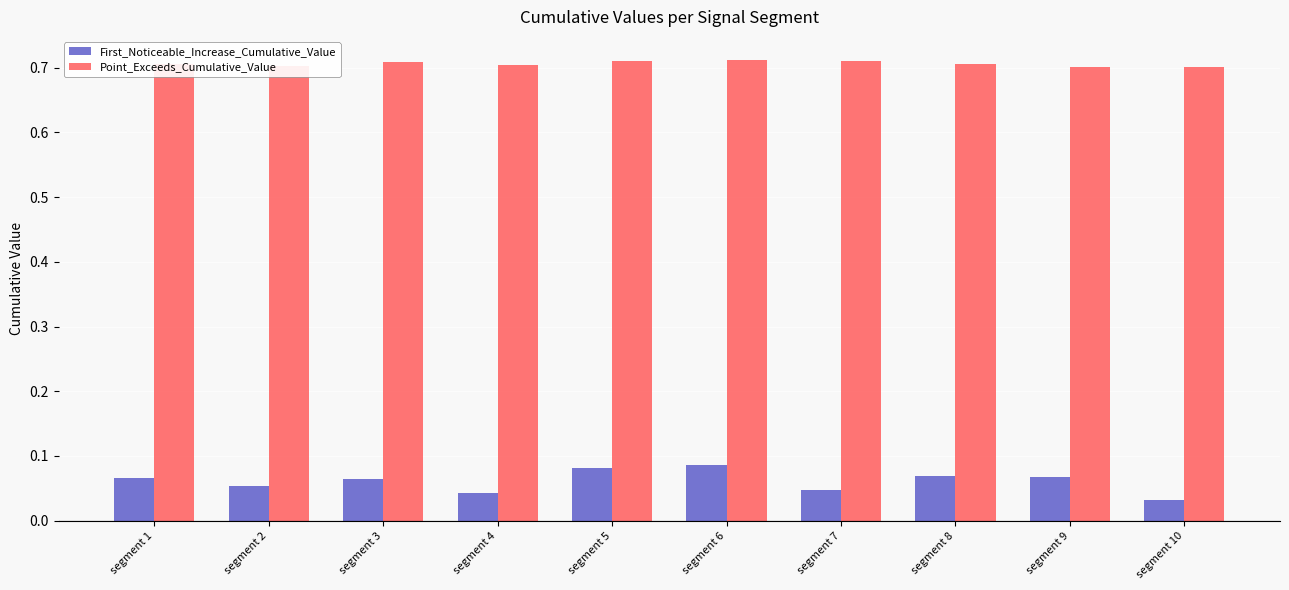

What is the difference between the highest and lowest values at segment 5?

0.6